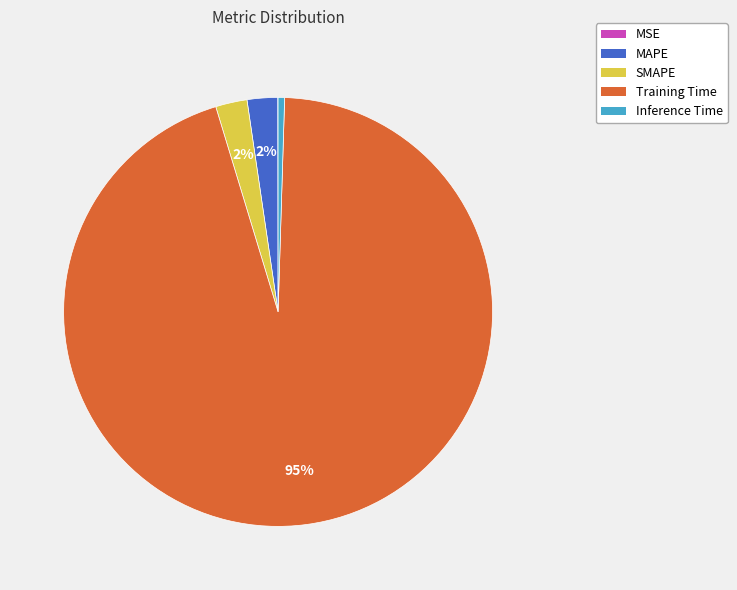

What is the majority slice?

Training Time